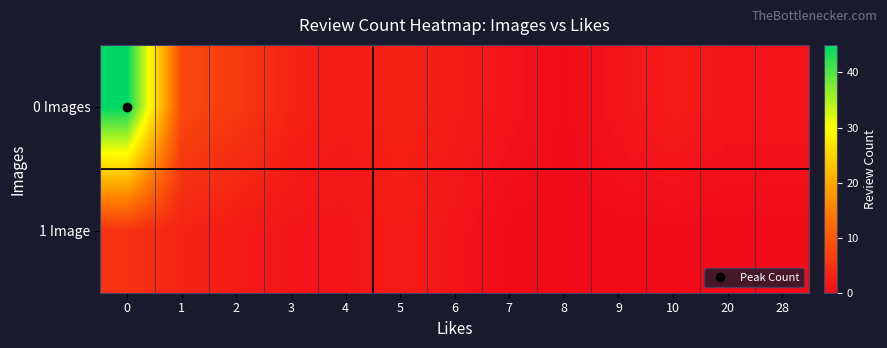

At how many categories does at least one series exceed 31?

1